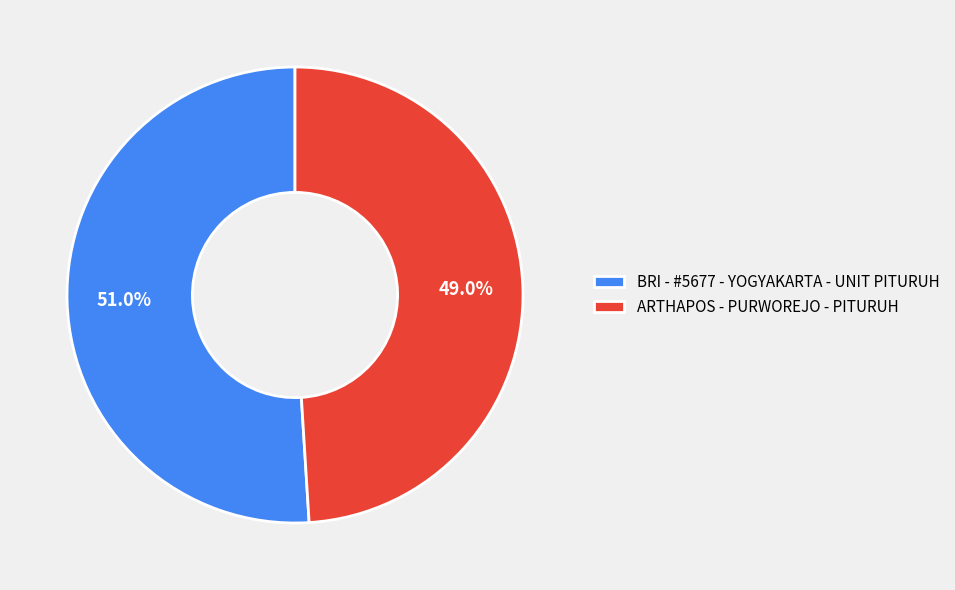

Which category has the biggest portion of the pie?

BRI - #5677 - YOGYAKARTA - UNIT PITURUH